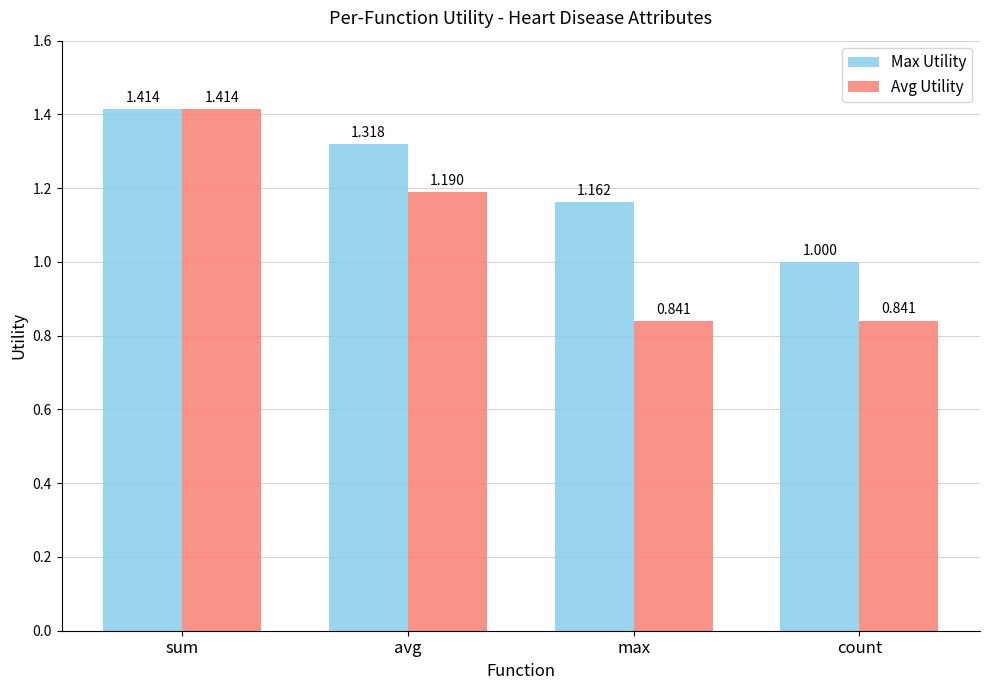

What is the difference between the maximum and minimum values in the Avg Utility series?

0.6